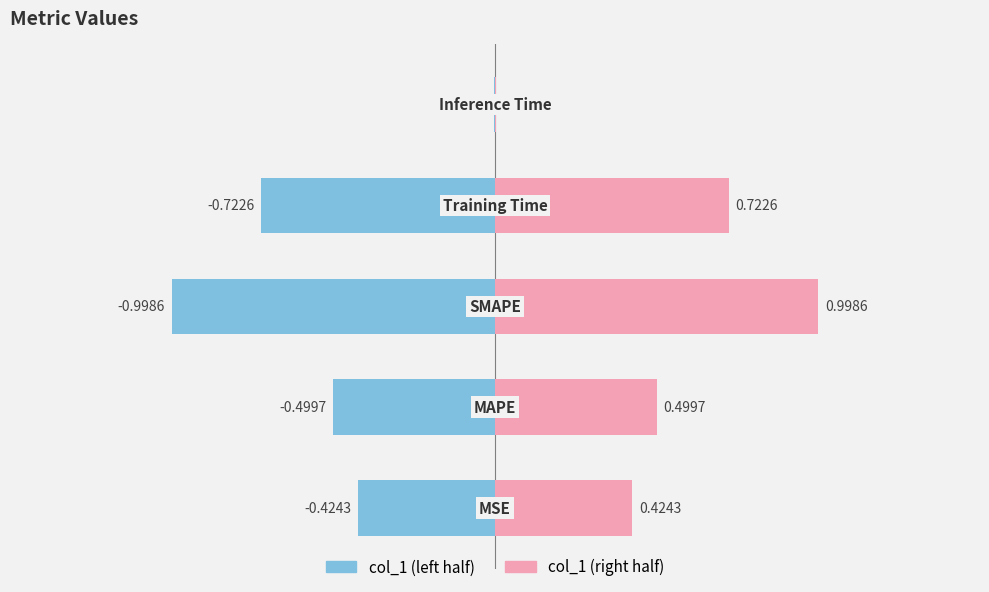

Is the value of col_1 (right) at −0.5 greater than the value of col_1 (left) at −1.0?

Yes